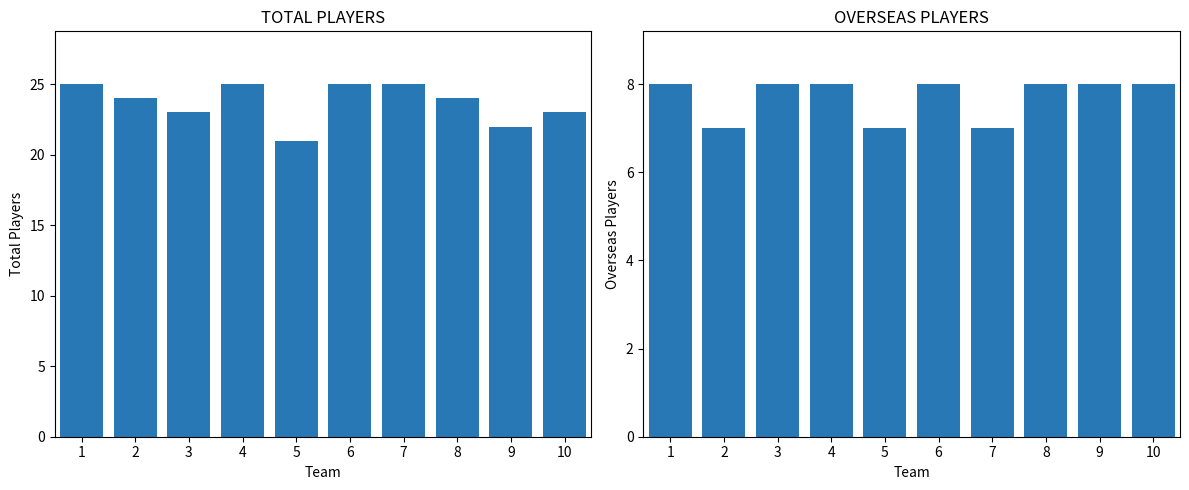

At which category is the sum across all series the highest?

1